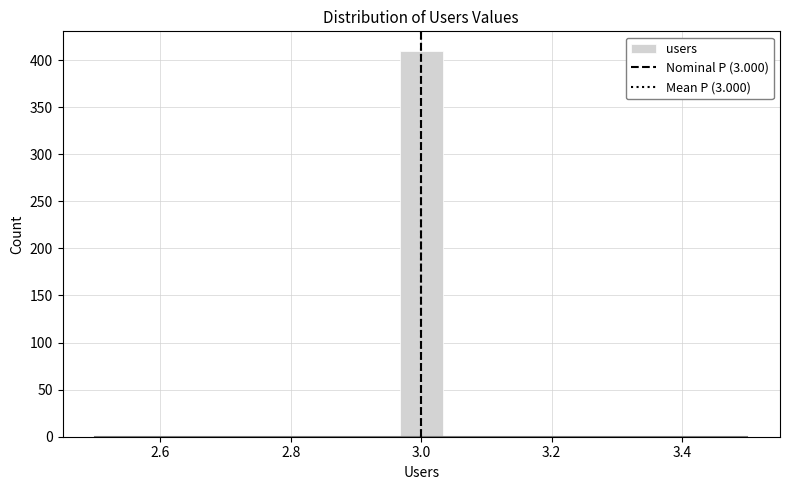

Around what value on the x-axis is the tallest bar? Give the approximate position of its centre, as read against the axis.

3.00